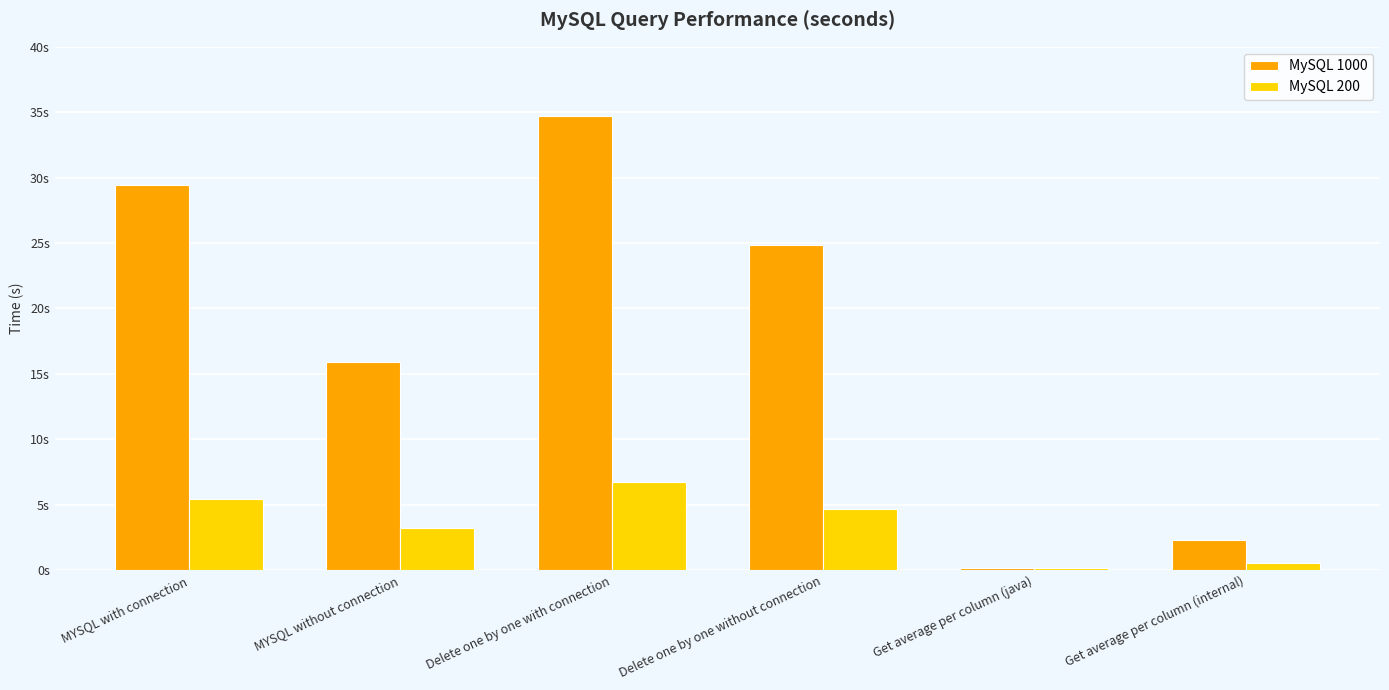

What is the difference between the maximum and second lowest values in the MySQL 200 series?

6.2